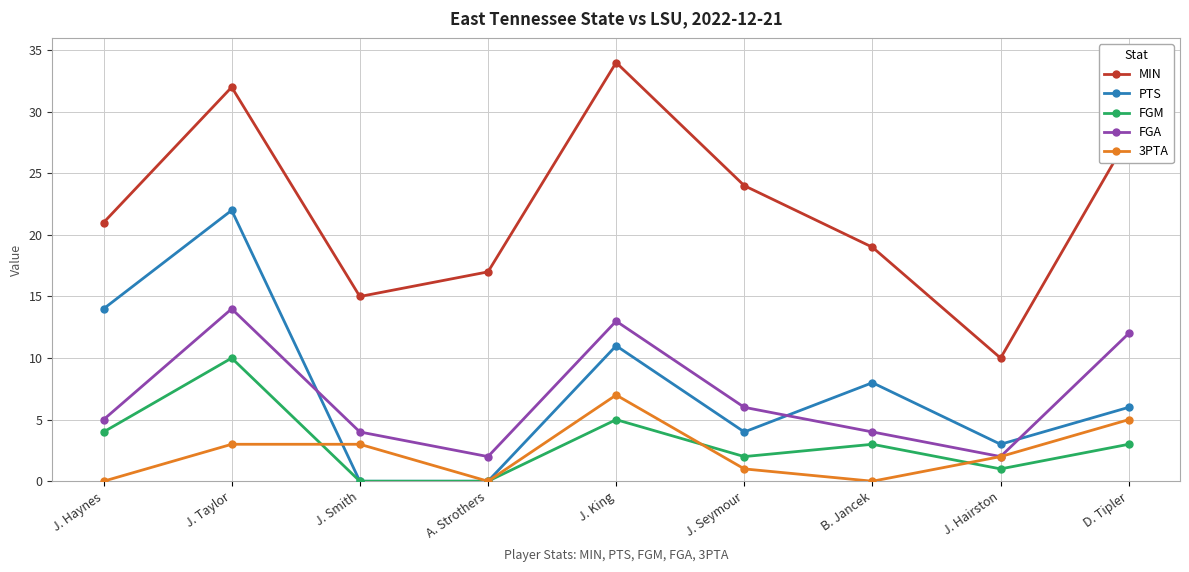

How many lines are shown in the chart?

5